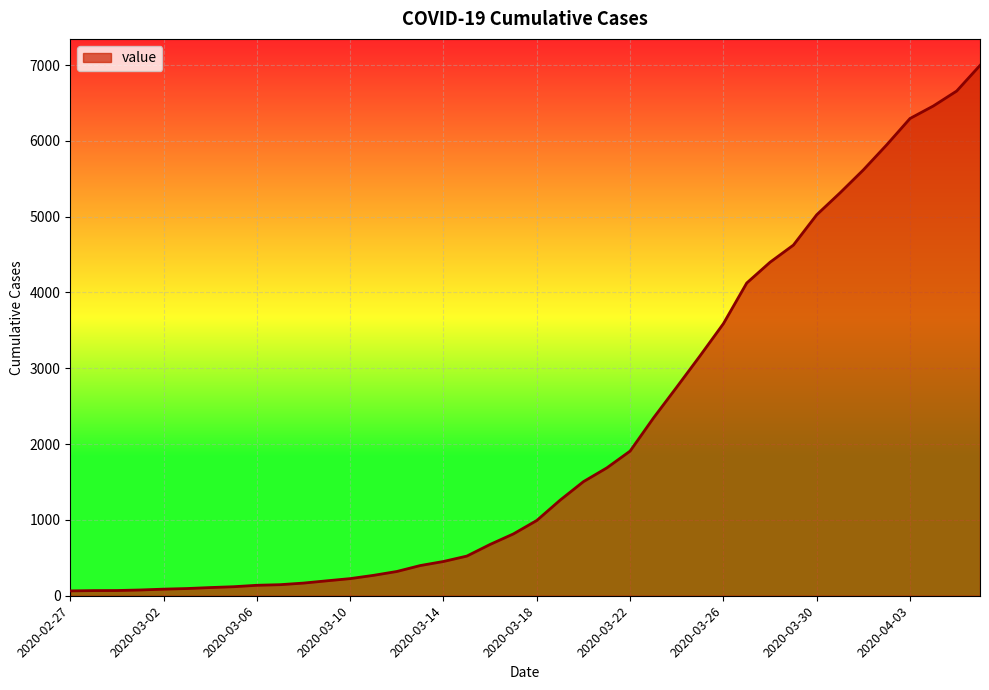

What is the greatest value displayed?

6995